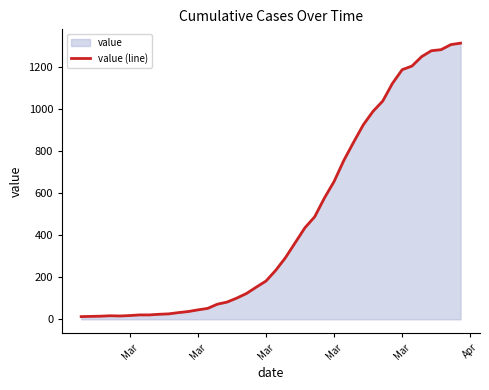

The chart shows a value of 160 at 17. True or false?

False